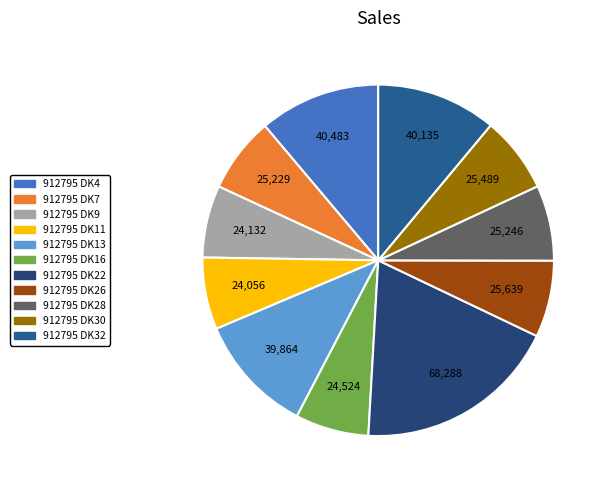

To the nearest percent, what is the average slice percentage?

9%